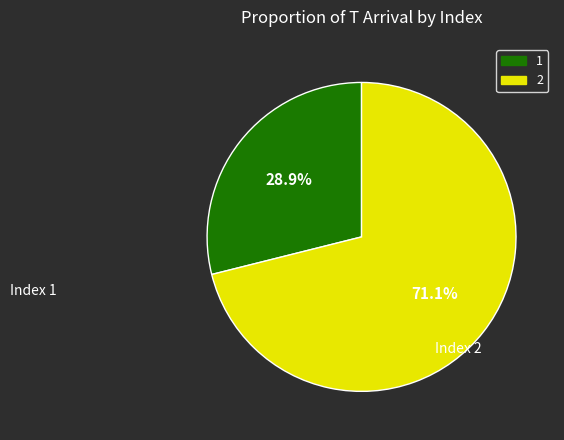

What percentage is the 1 slice, to the nearest percent?

29%